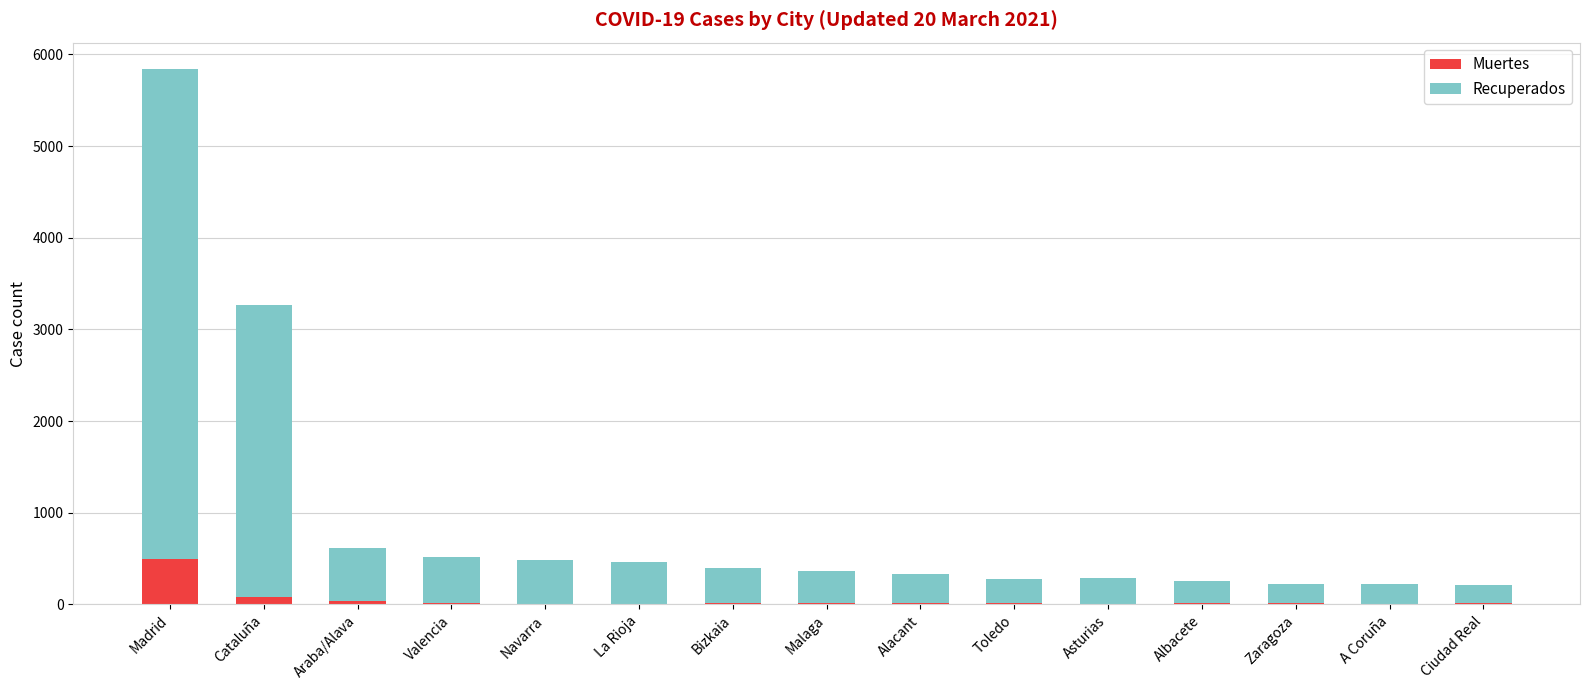

What is the sum of all Muertes values?

748